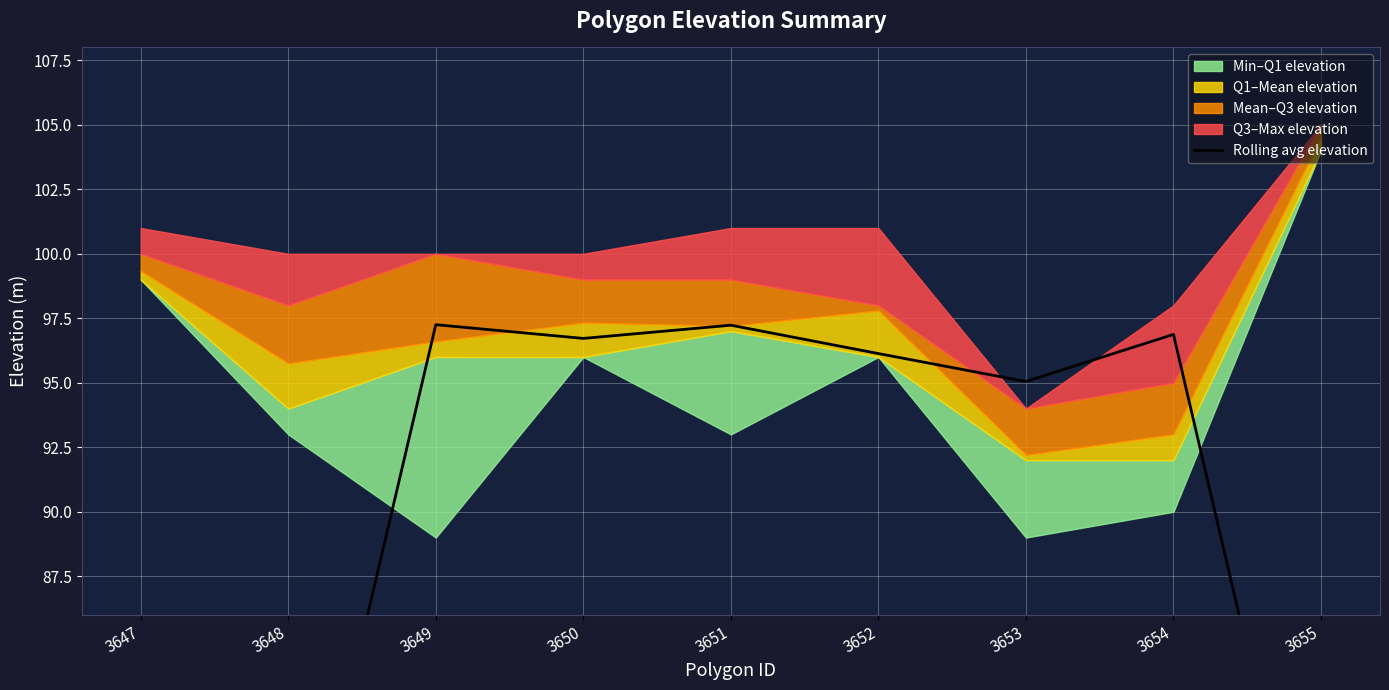

What is the difference between the values at 3654 and 3655?

24.5